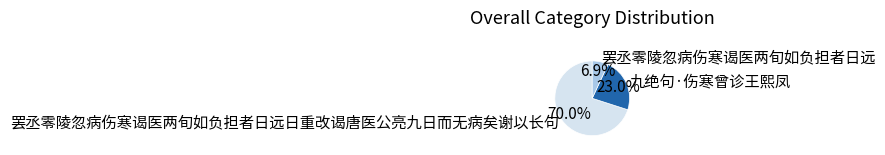

Between 九绝句·伤寒曾诊王熙凤 and 罢丞零陵忽病伤寒谒医两旬如负担者日远日重改谒唐医公亮九日而无病矣谢以长句, which is larger?

罢丞零陵忽病伤寒谒医两旬如负担者日远日重改谒唐医公亮九日而无病矣谢以长句